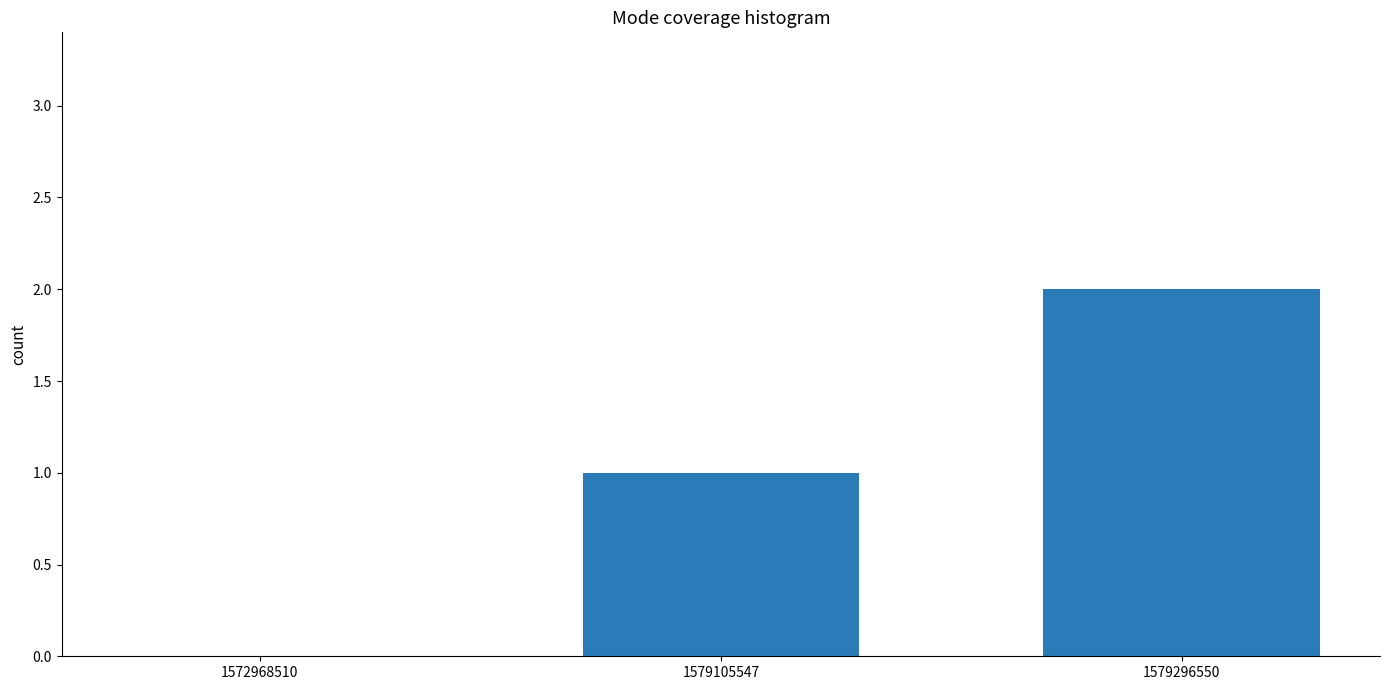

Which category has the highest value across all series?

1579296550